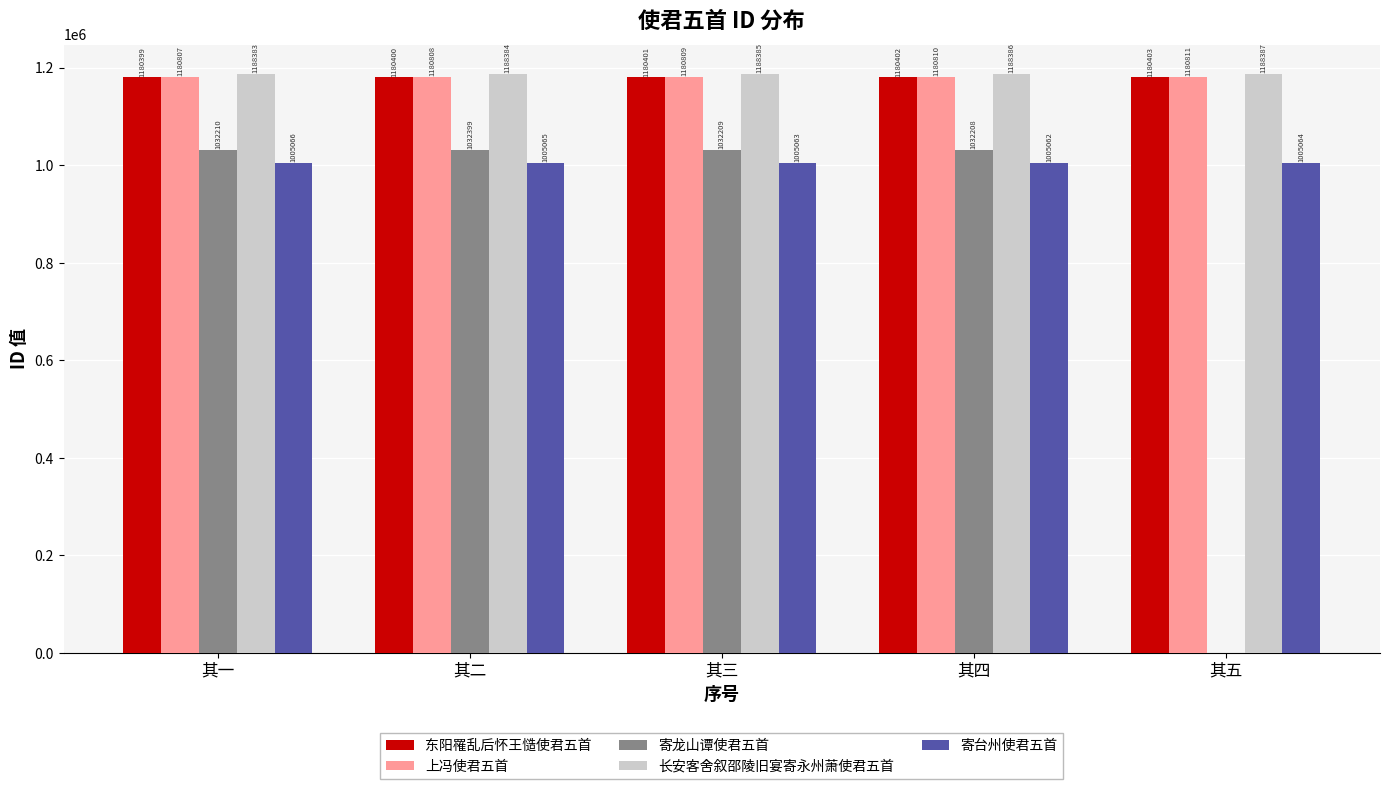

Which label corresponds to the largest value in the chart?

其五